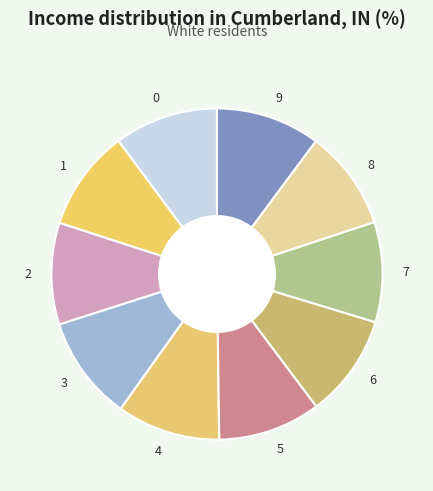

Does 0 account for over 50% of the chart?

No